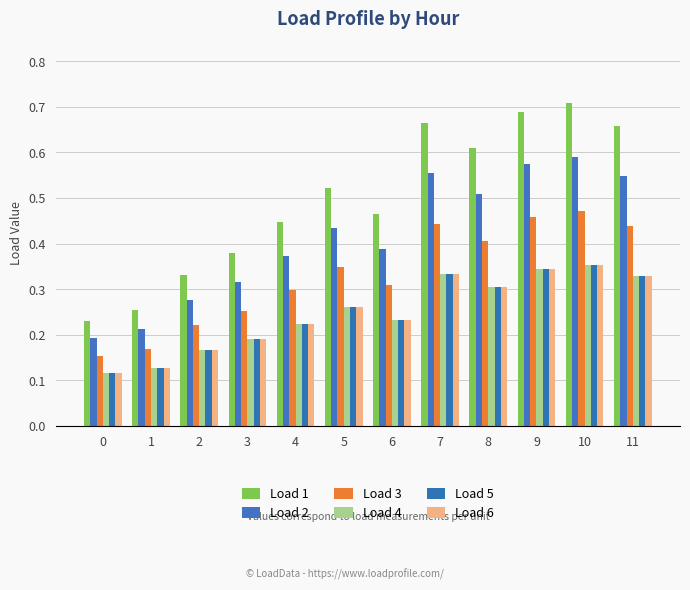

Which label corresponds to the largest value in the chart?

10